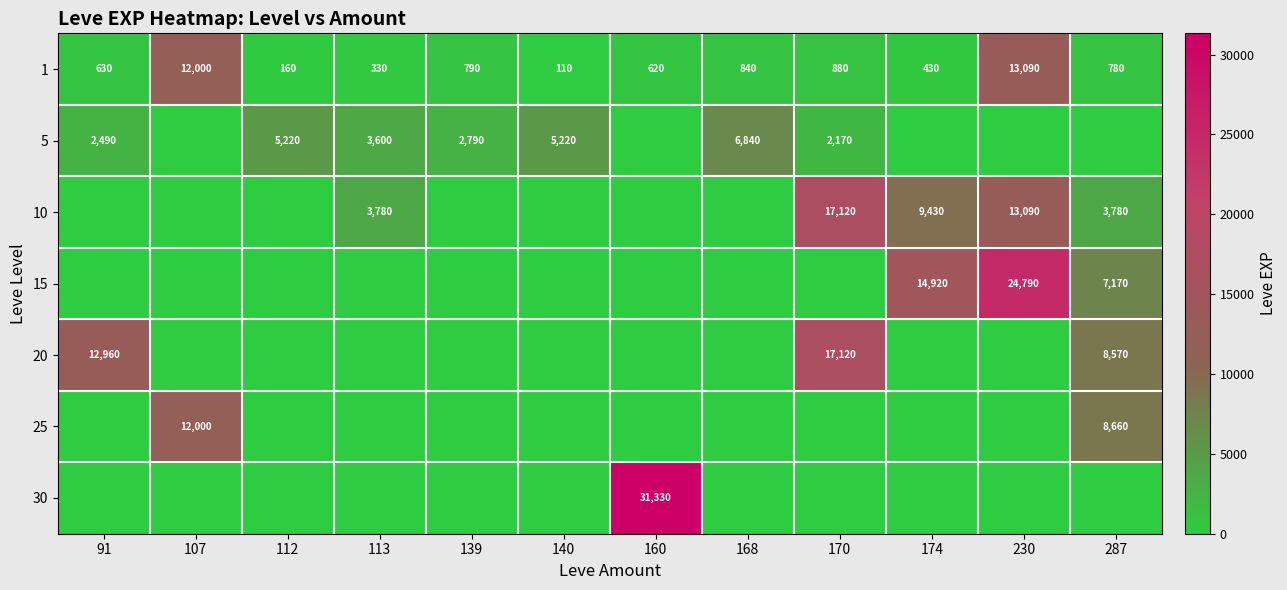

The value of 5 at 139 is 1179. True or false?

False